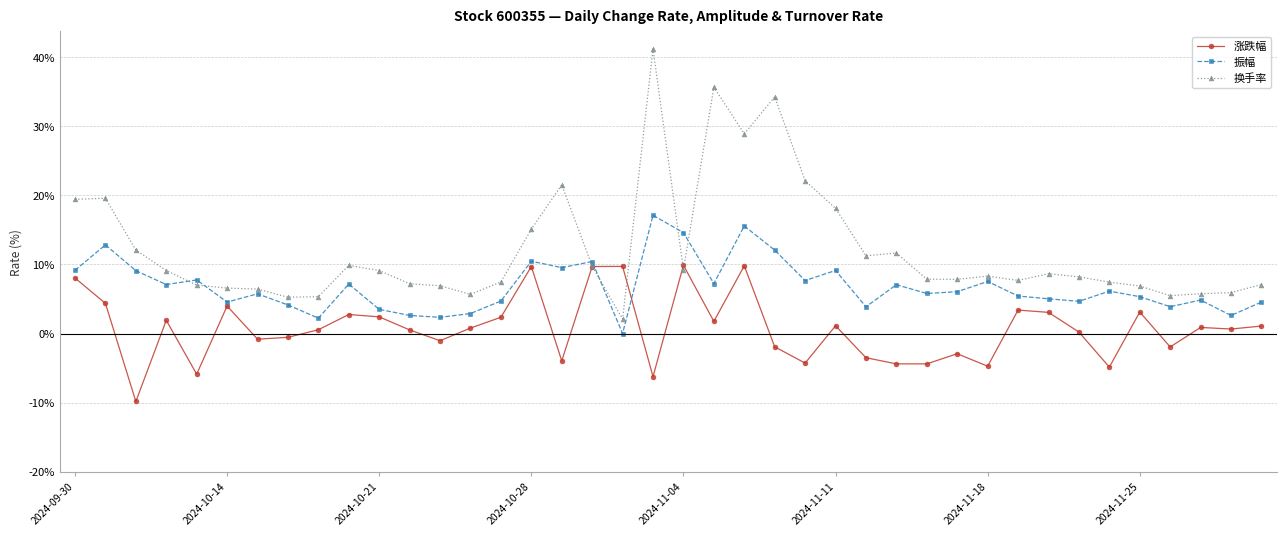

What is the minimum value for 换手率?

2.1